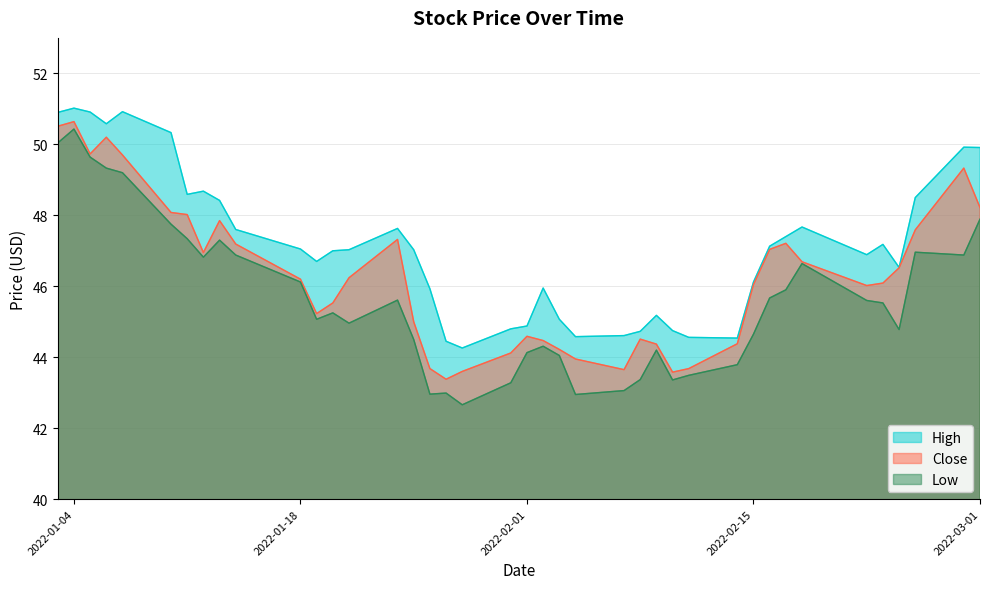

What is the label of the 30th point from the left?

2022-02-14